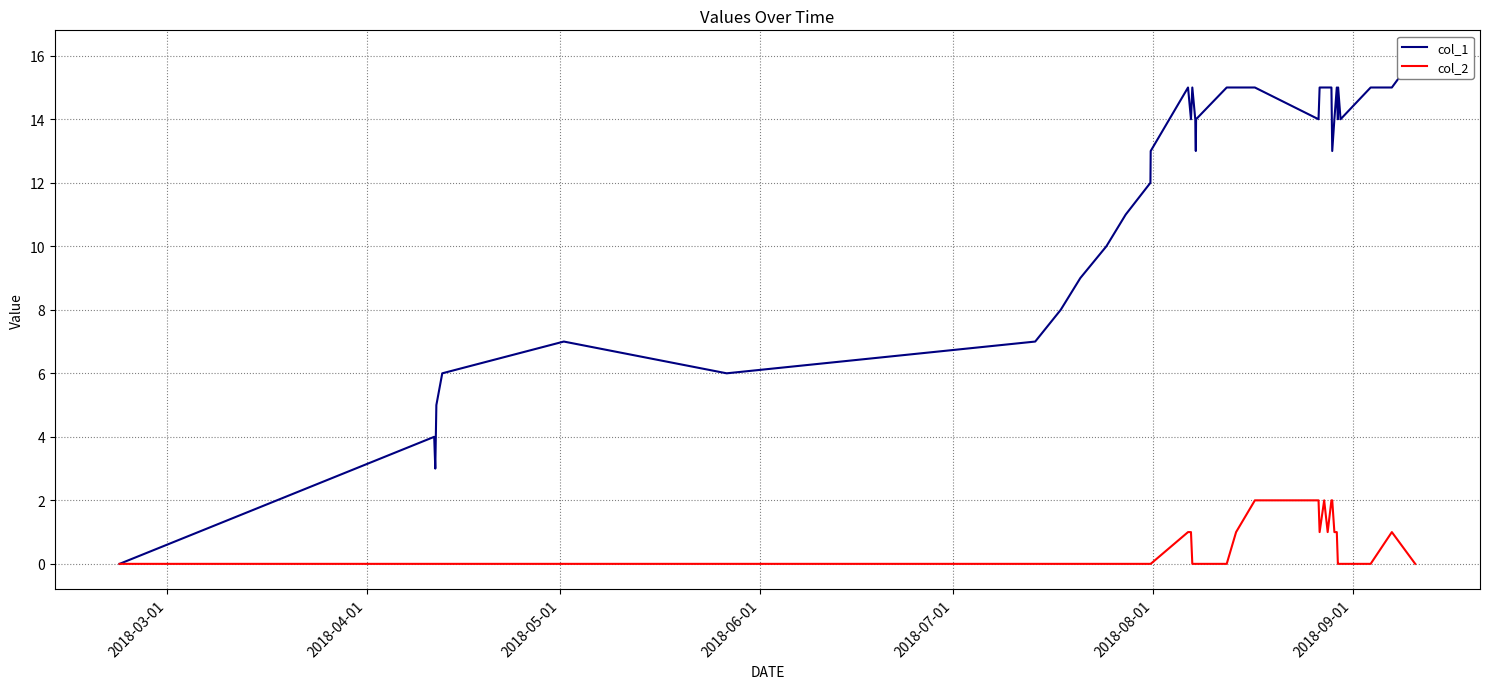

In col_1, how many points are higher than both neighbors (excluding endpoints)?

6